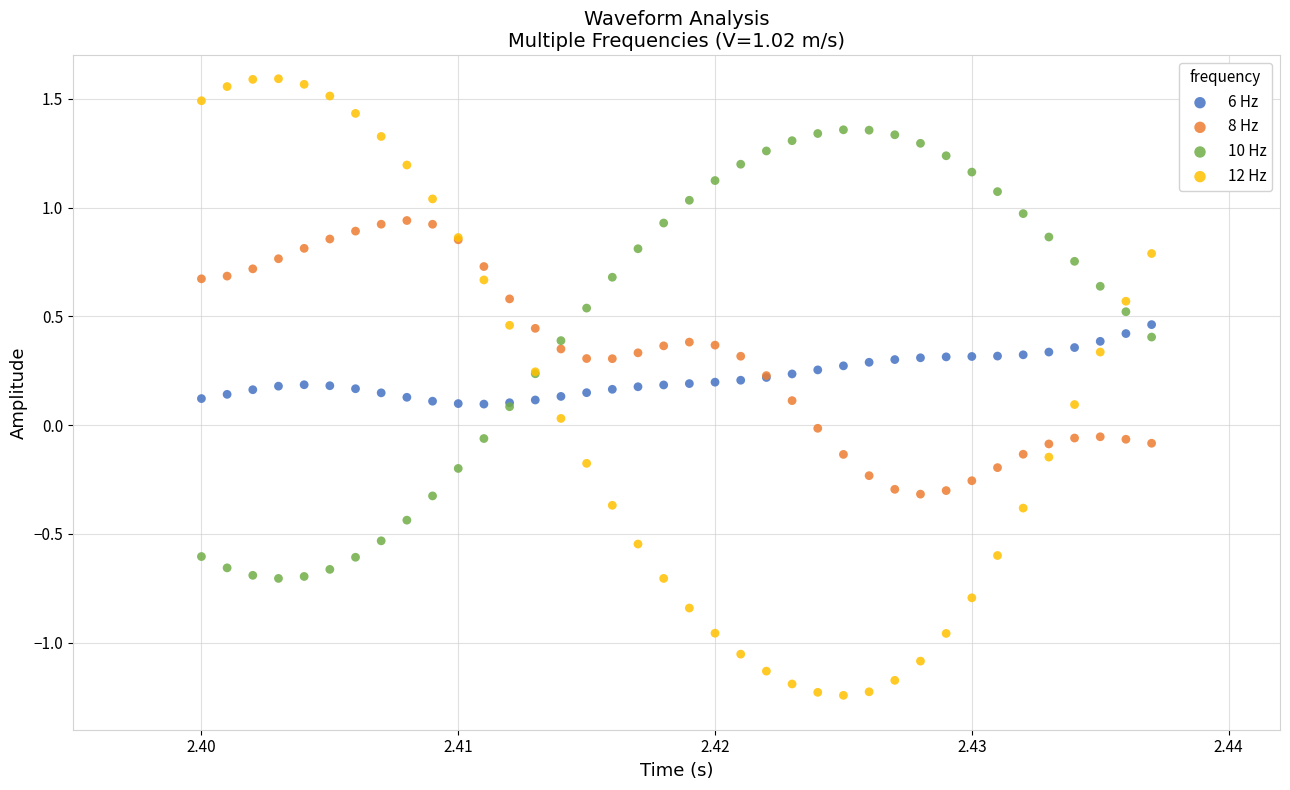

Which series contains the lowest Y value?

12 Hz